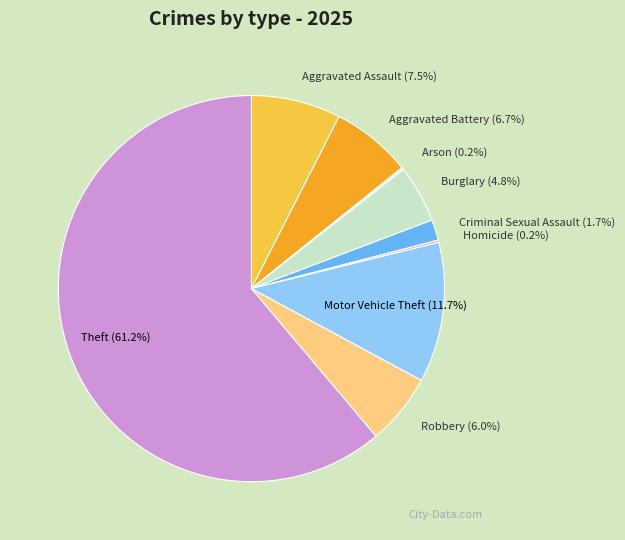

Which category accounts for the majority?

Theft